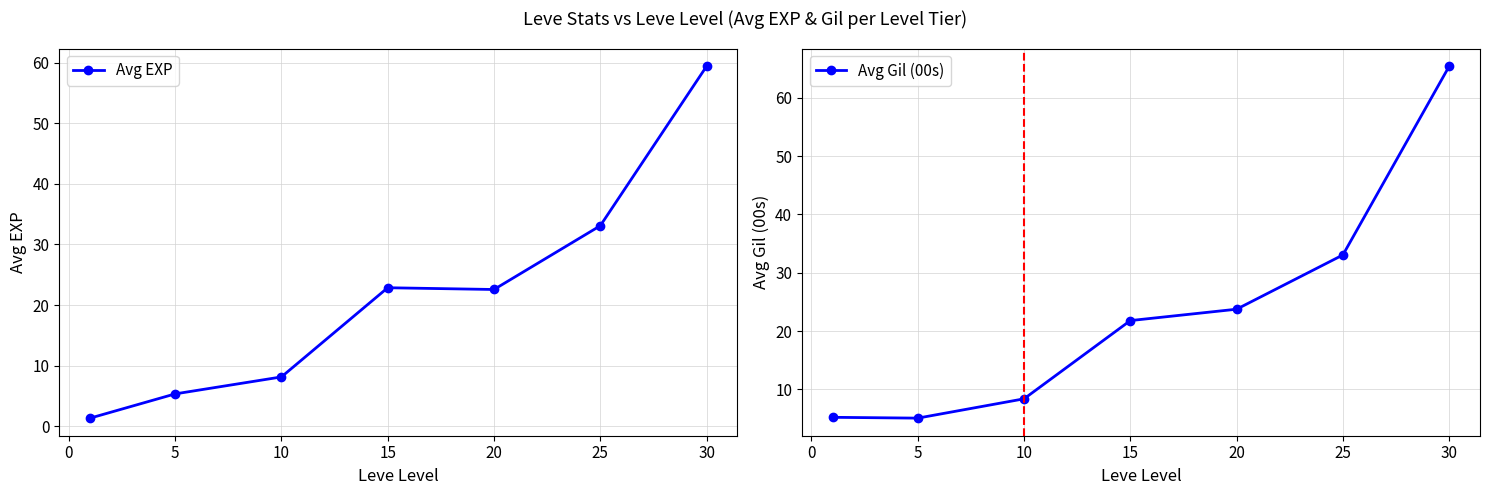

How many data points in Avg EXP are less than 22?

3